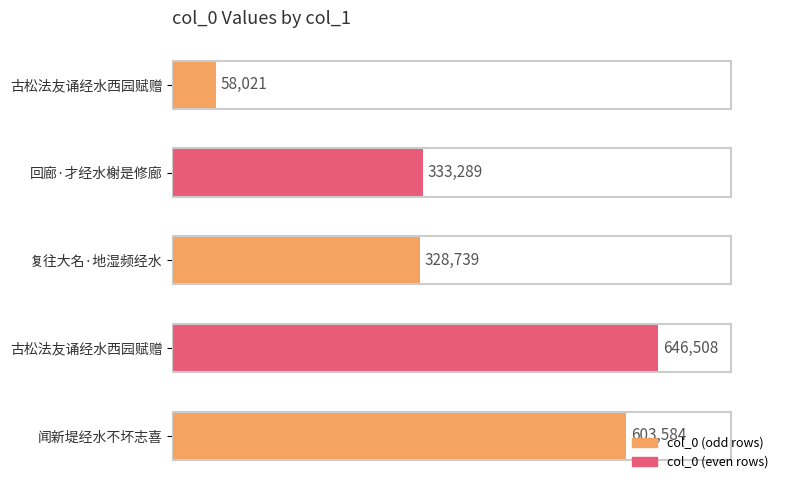

How many data points does each series have?

5